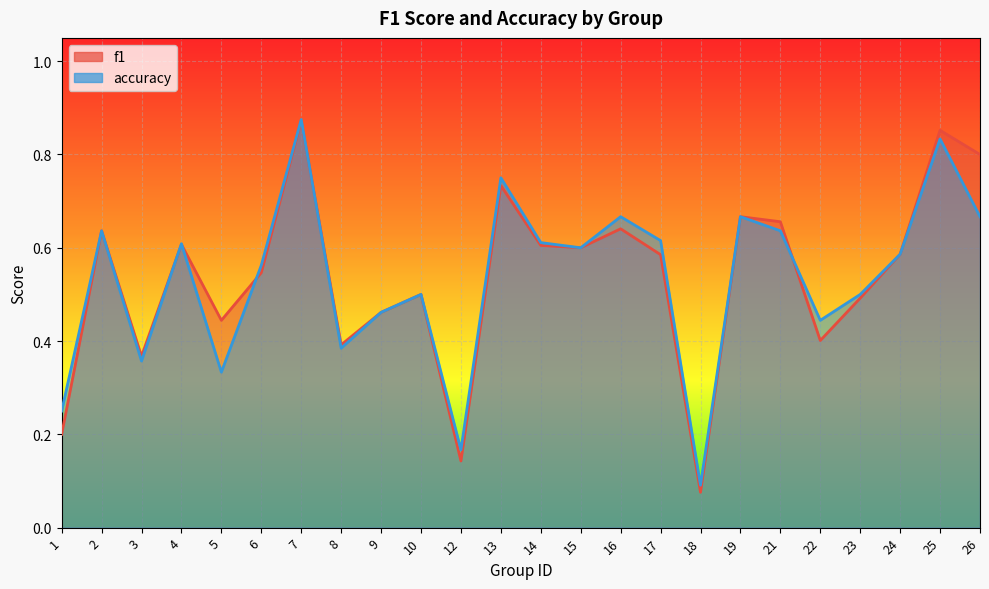

What is the sum of all f1 values?

12.9